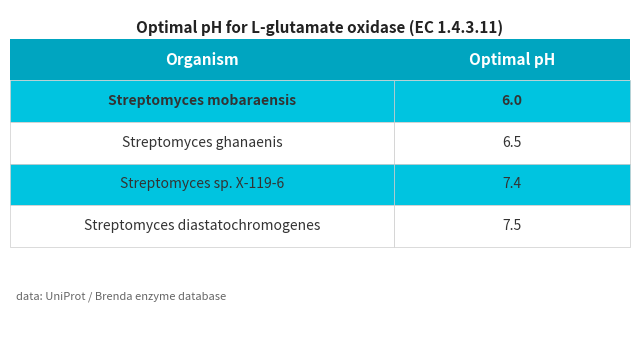

What is the minimum value shown in the chart?

6.0